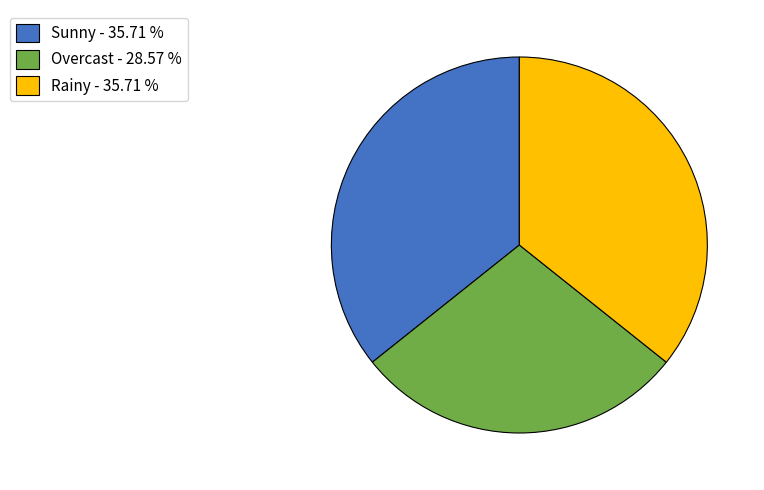

How many slices are in this pie chart?

3